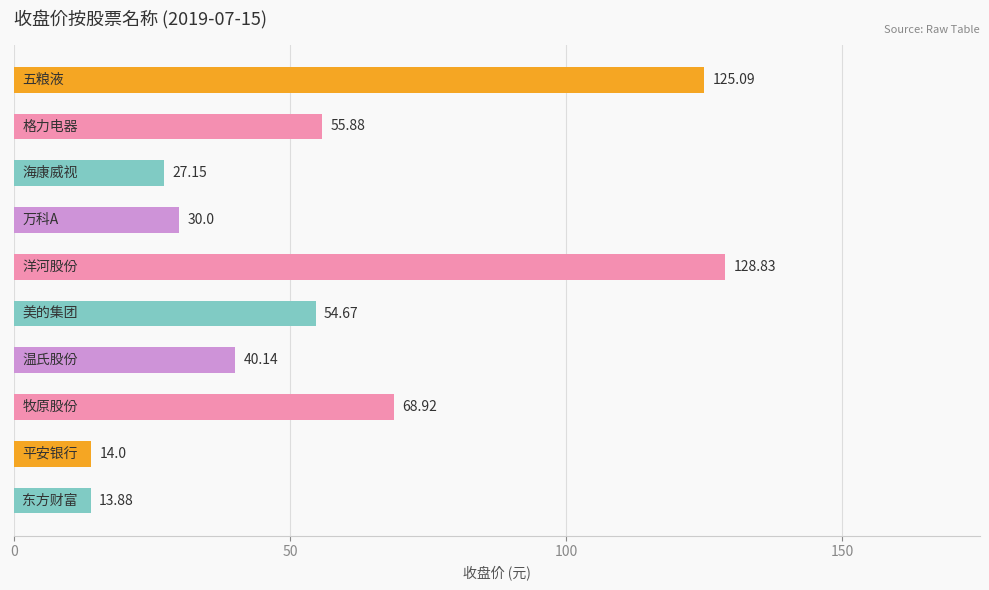

What is the average value?

55.9